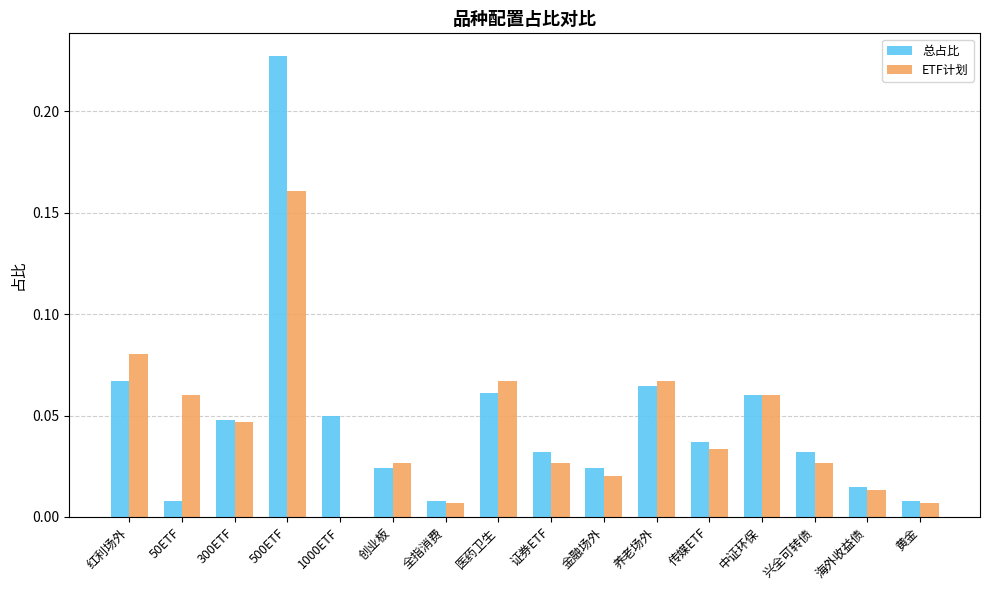

Which series changed the most between 全指消费 and 证券ETF?

总占比